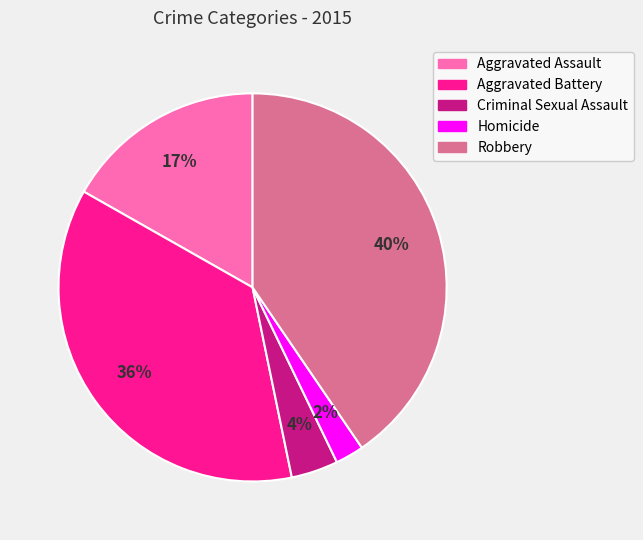

How many segments does this pie chart have?

5